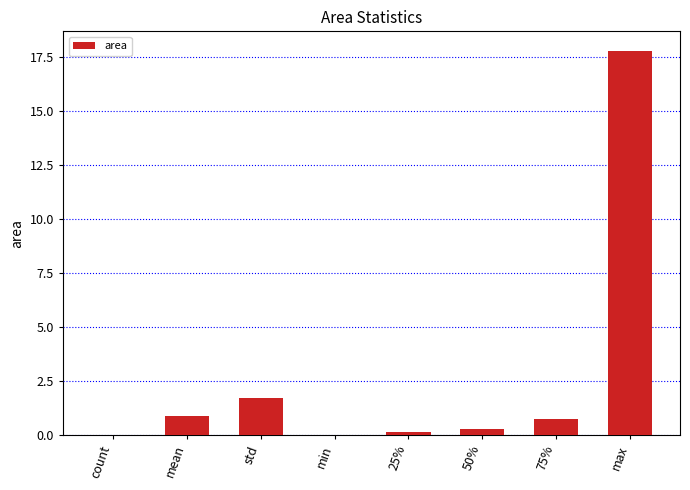

What is the maximum value shown in the chart?

17.8